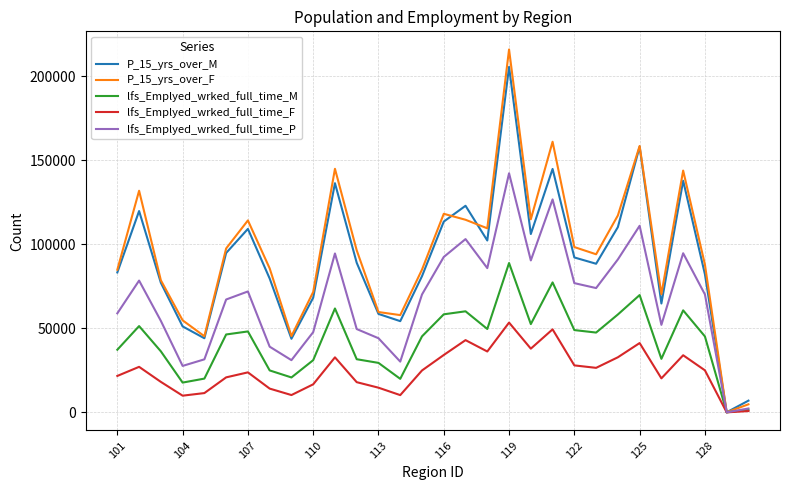

What is the maximum value shown in the chart?

215787